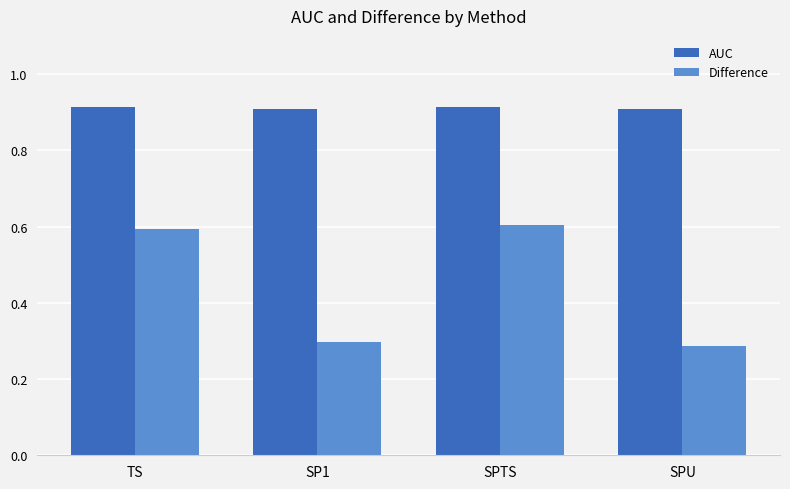

What is the label of the 2nd bar from the left?

SP1